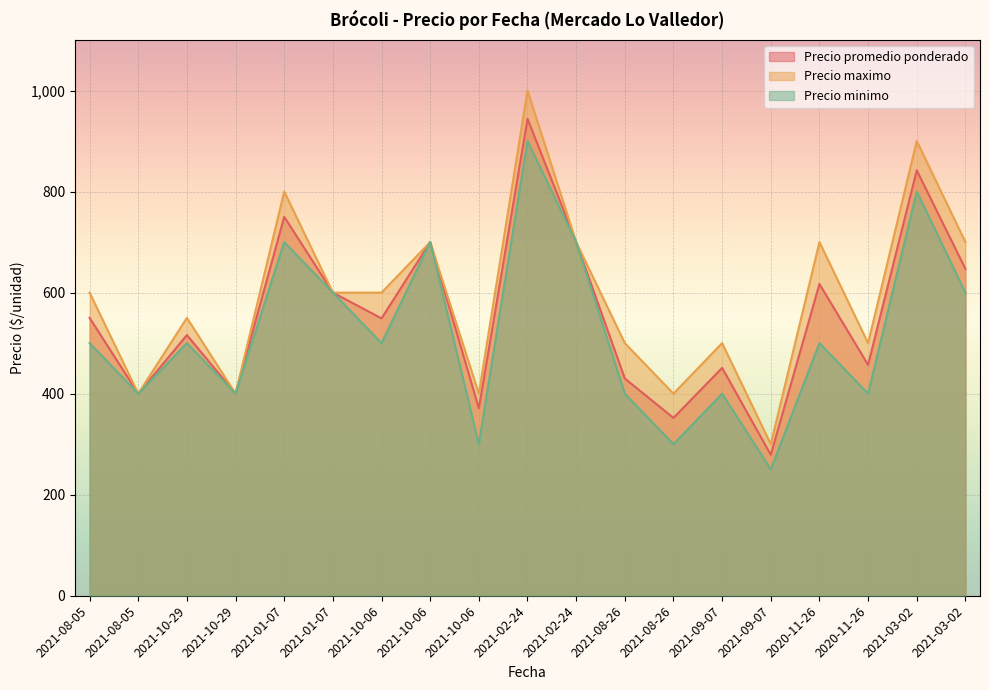

What is the label of the 3rd point from the right?

2020-11-26